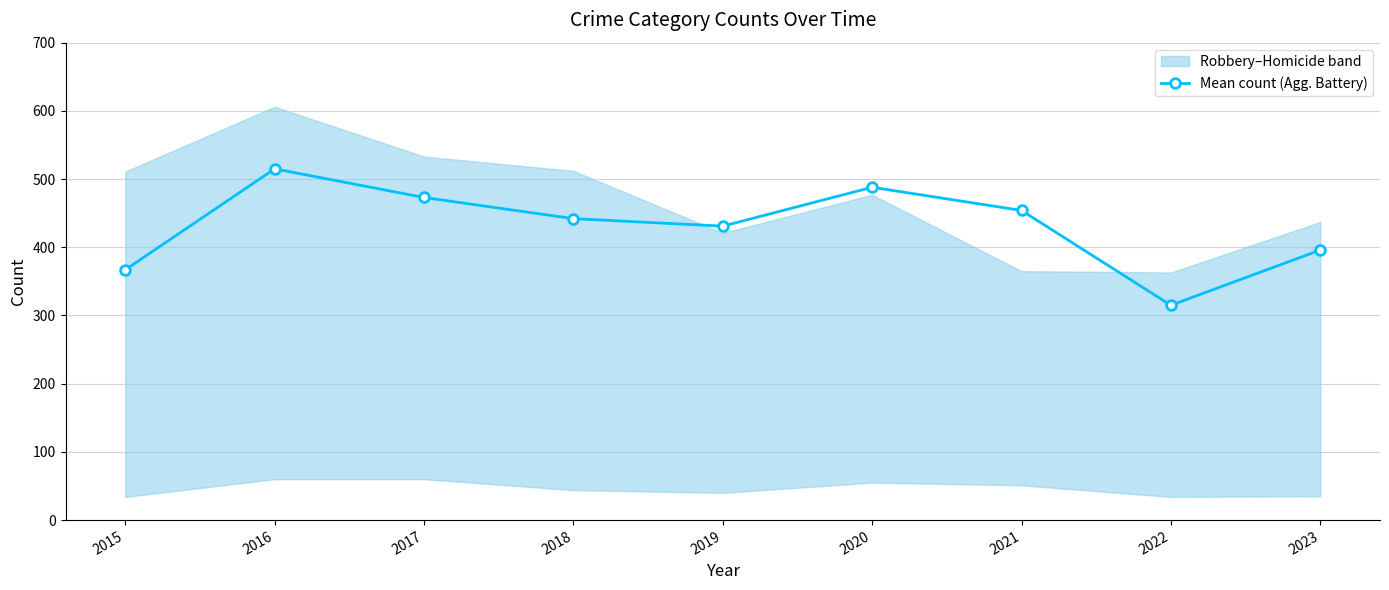

How many points are higher than both their immediate neighbors (excluding endpoints)?

2